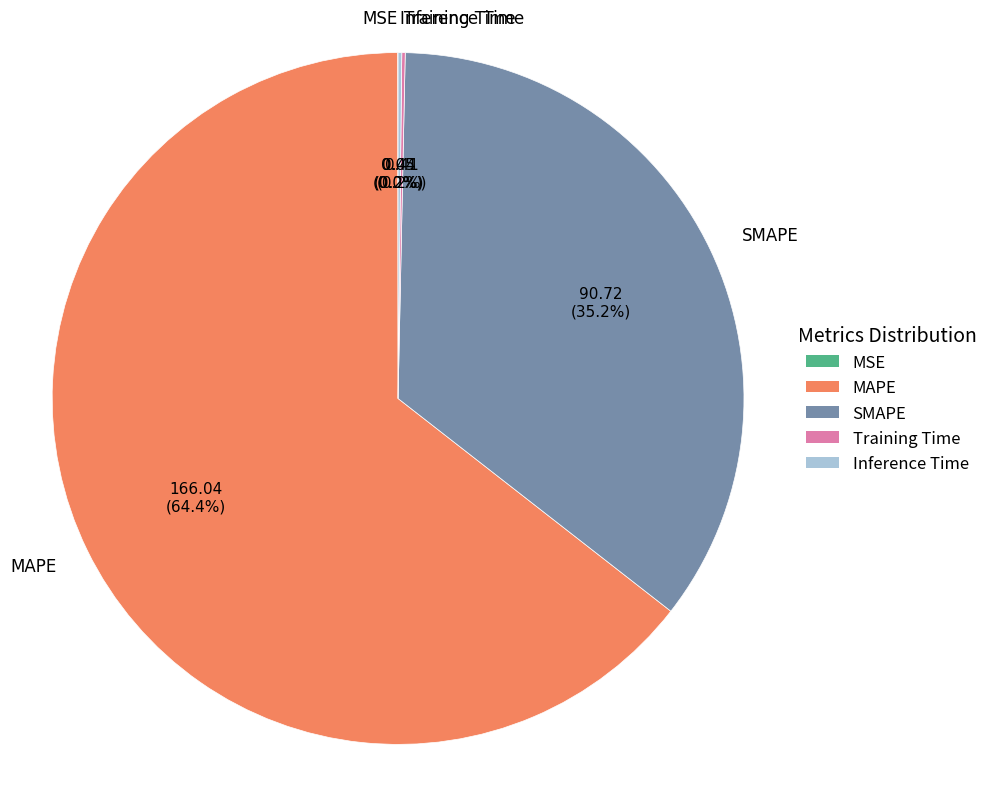

The MAPE slice represents 58% of the pie. True or false?

False